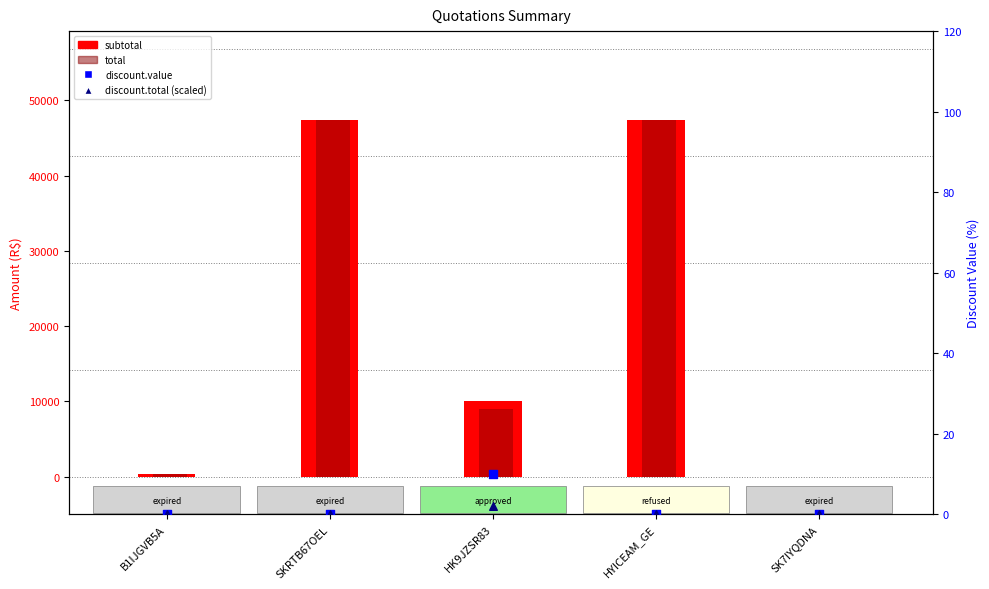

Which series has the largest Y range (max minus min)?

subtotal